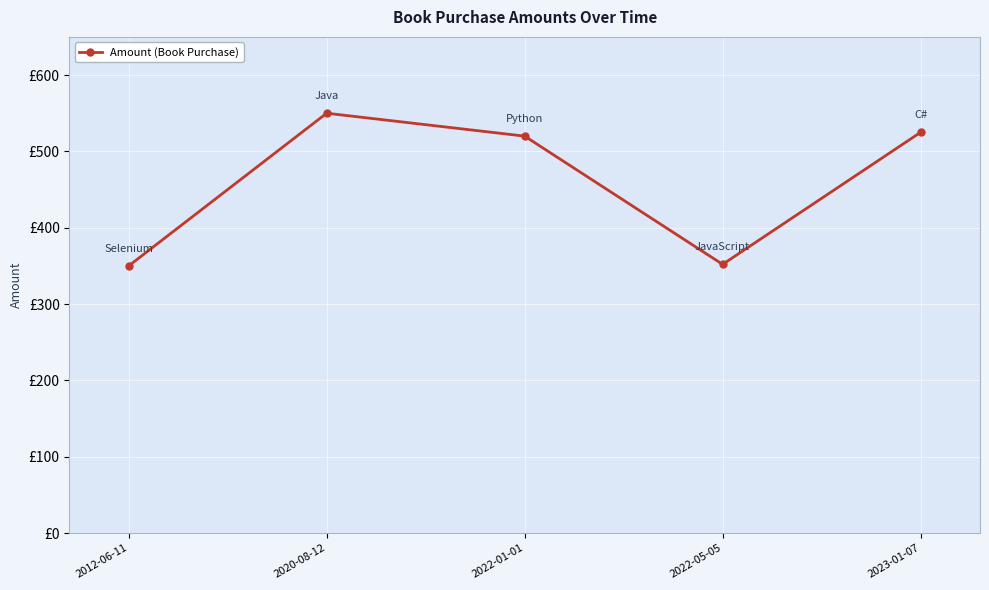

What is the average value?

459